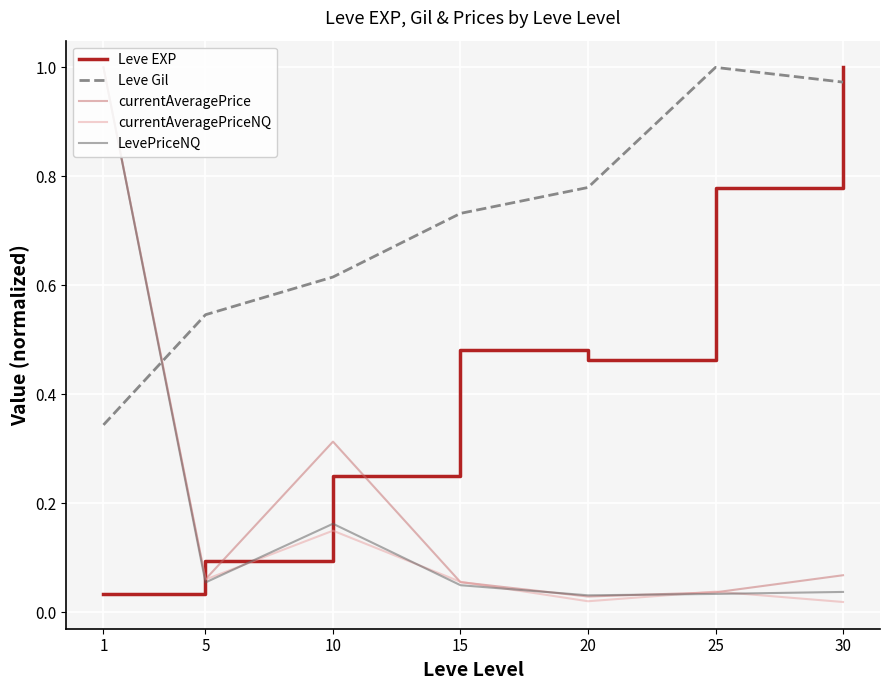

The value of Leve EXP at 30 is 1.0. True or false?

True